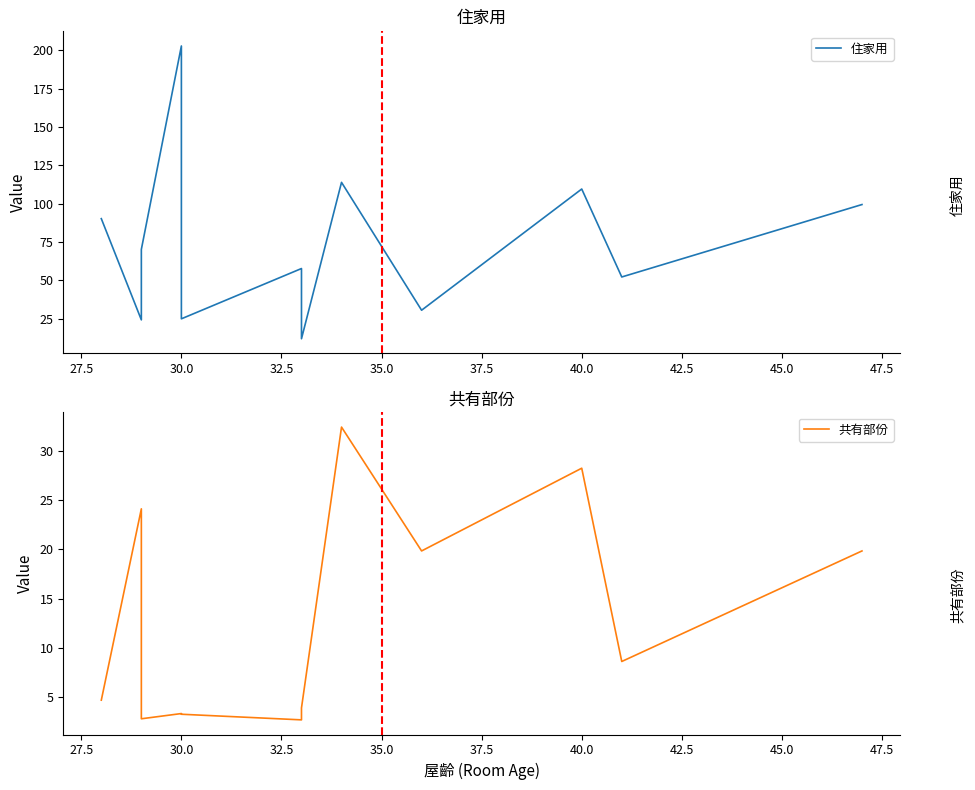

What are all the series names shown in the legend?

住家用, 共有部份